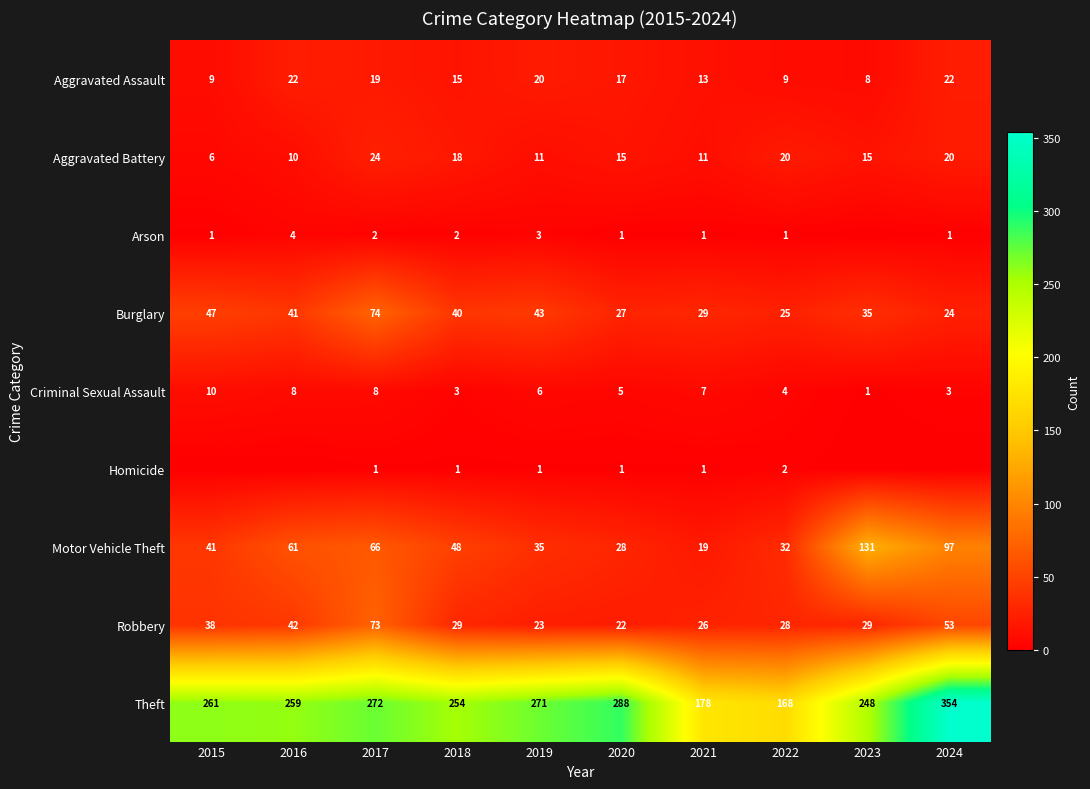

What is the sum of the Motor Vehicle Theft values at 2021 and 2020?

47